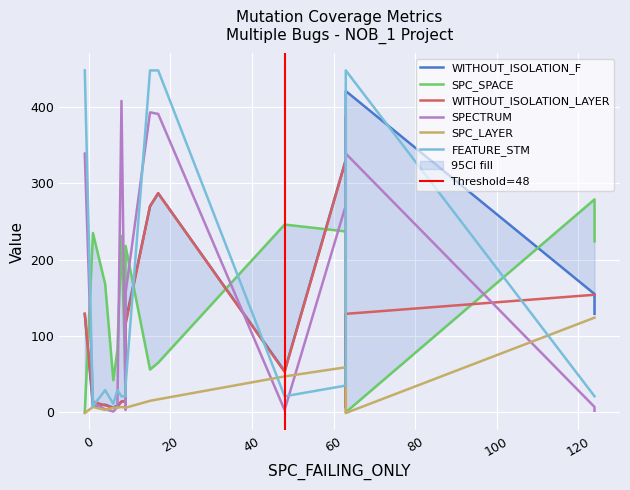

How many lines are shown in the chart?

6